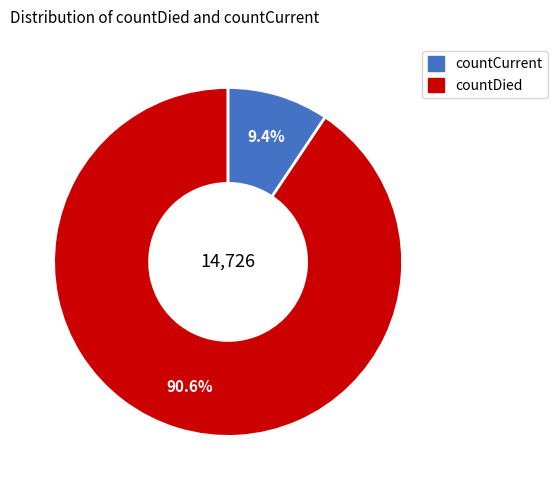

Does any single category account for the majority?

Yes